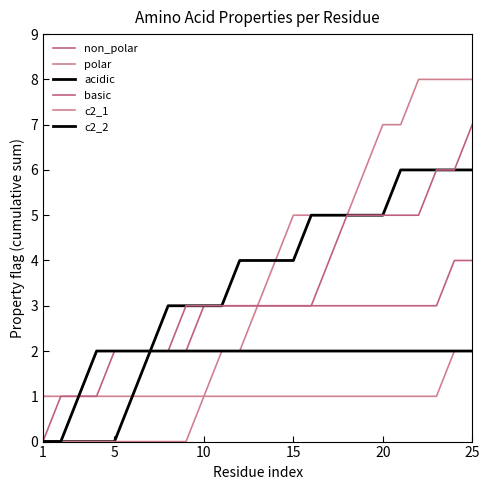

Reading left to right, transcribe all the data shown in this chart.

non_polar: 0	0	1	2	2	2	2	2	2	3	3	3	3	3	3	3	3	3	3	3	3	3	3	4	4
polar: 1	1	1	1	1	1	1	1	1	1	2	2	3	4	5	5	5	5	6	7	7	8	8	8	8
acidic: 0	0	0	0	0	1	2	3	3	3	3	4	4	4	4	5	5	5	5	5	6	6	6	6	6
basic: 0	1	1	1	2	2	2	2	3	3	3	3	3	3	3	3	4	5	5	5	5	5	6	6	7
c2_1: 0	0	0	0	0	0	0	0	0	1	1	1	1	1	1	1	1	1	1	1	1	1	1	2	2
c2_2: 0	0	1	2	2	2	2	2	2	2	2	2	2	2	2	2	2	2	2	2	2	2	2	2	2